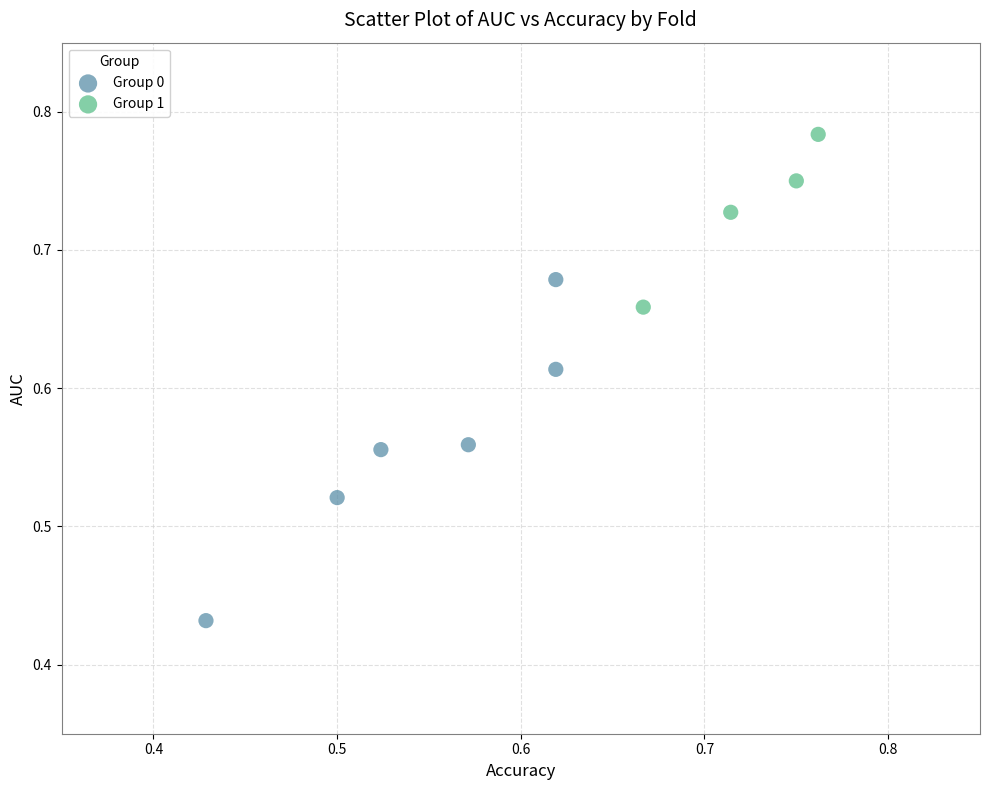

What are all the series names shown in the legend?

Group 0, Group 1